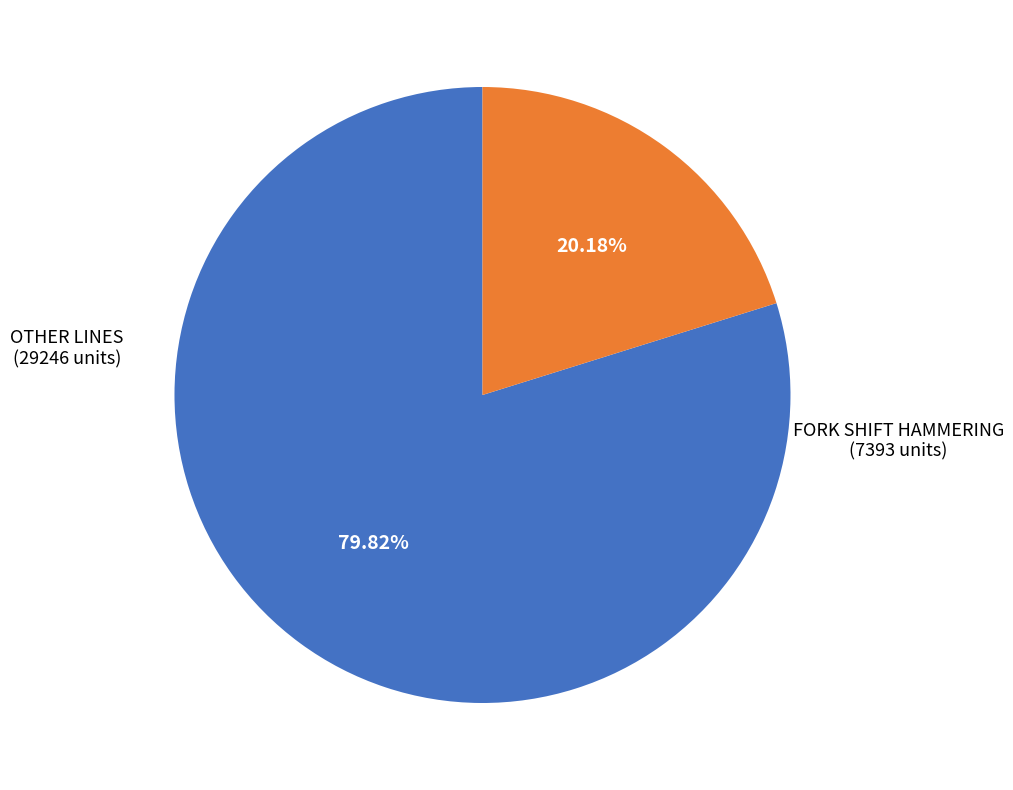

What is the ratio of the value at FORK SHIFT HAMMERING to the value at OTHER LINES?

0.3